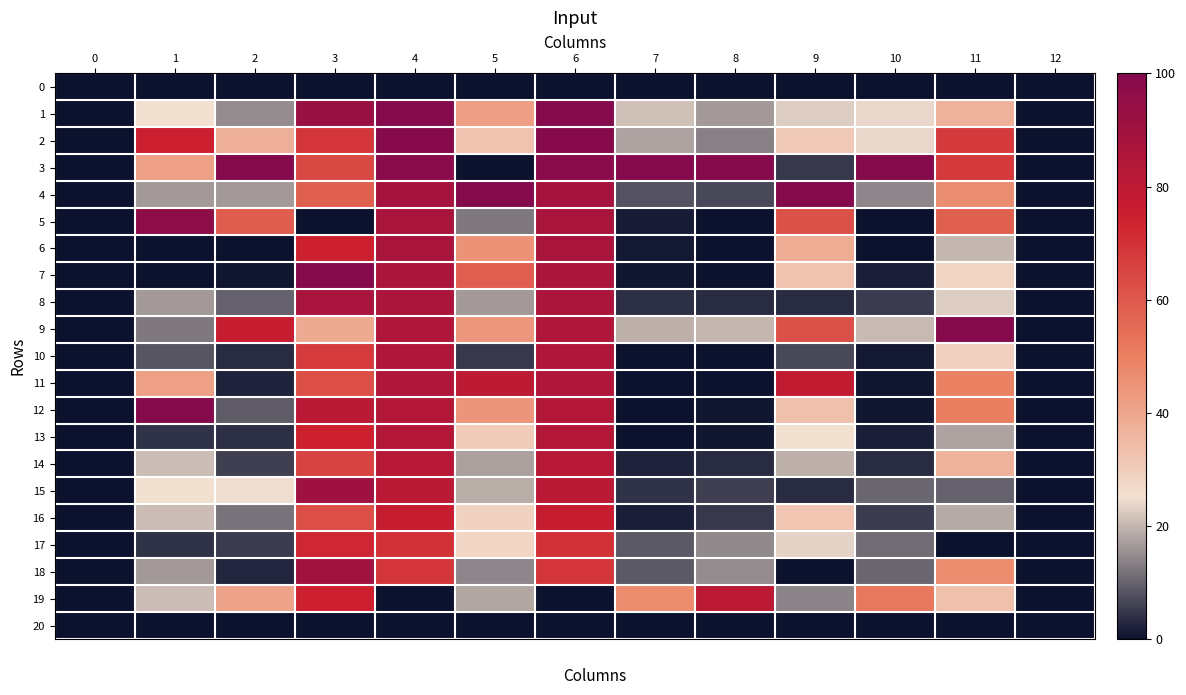

At which label is 14 closest to 41?

11